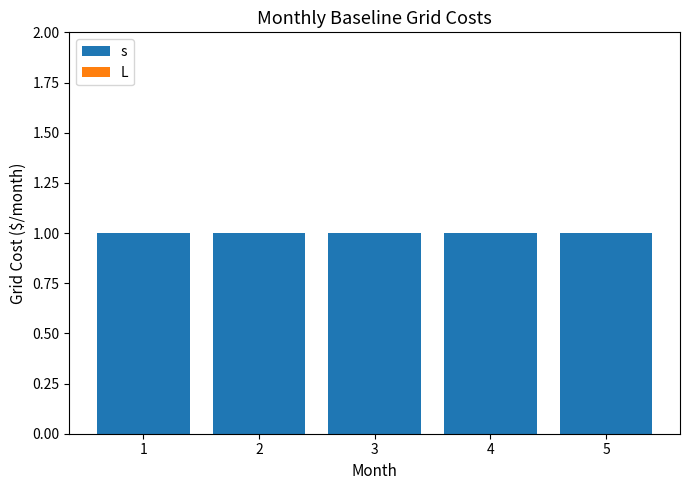

Which has a higher value, 2 or 5?

2